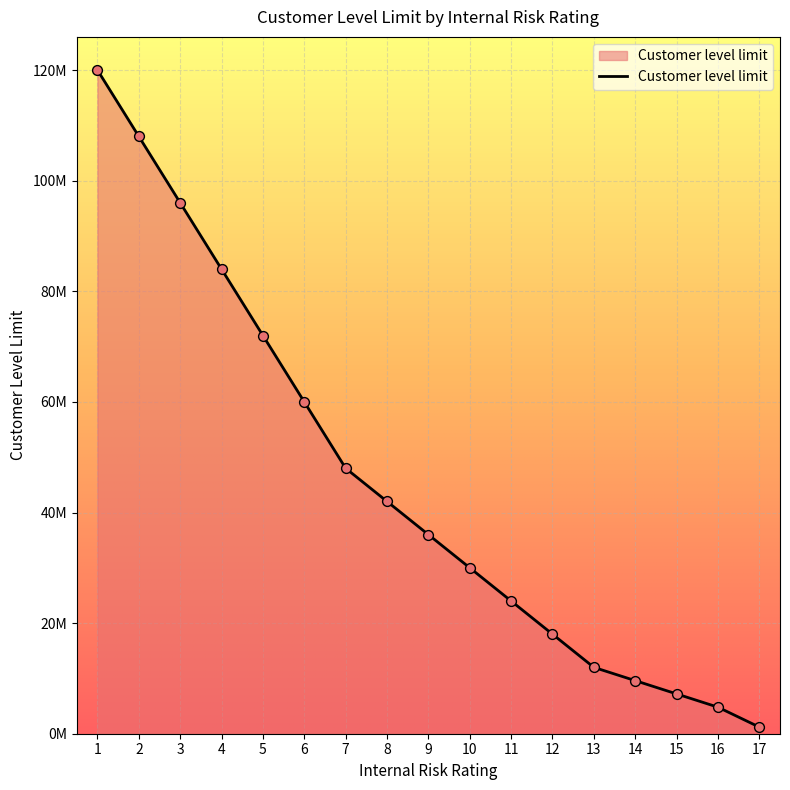

Is this an area chart (filled region under the line)?

Yes